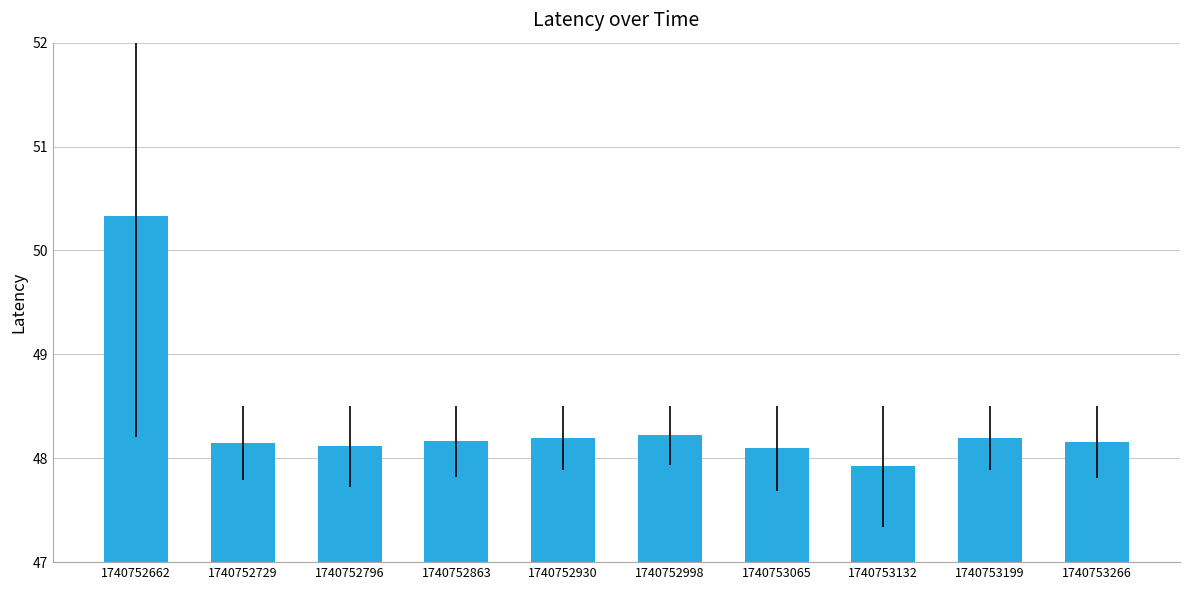

What is the sum of all values?

483.5